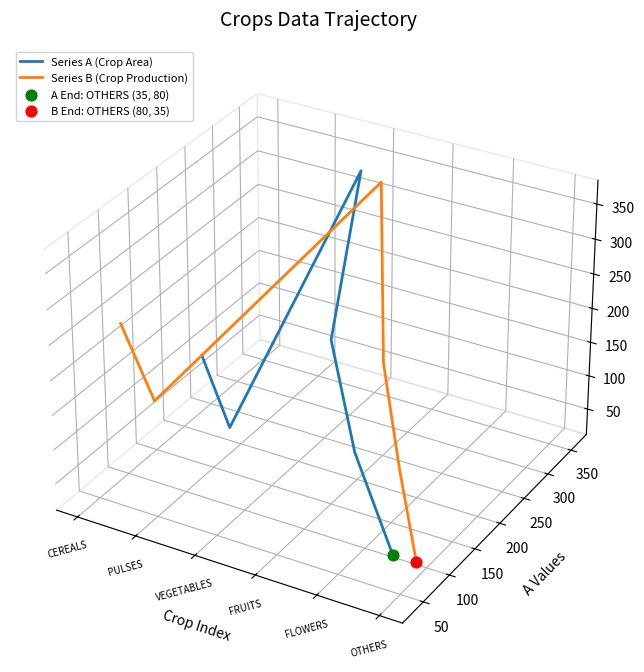

Is the value of Series A (Crop Area) at CEREALS greater than the value of Series B (Crop Production) at FRUITS?

Yes